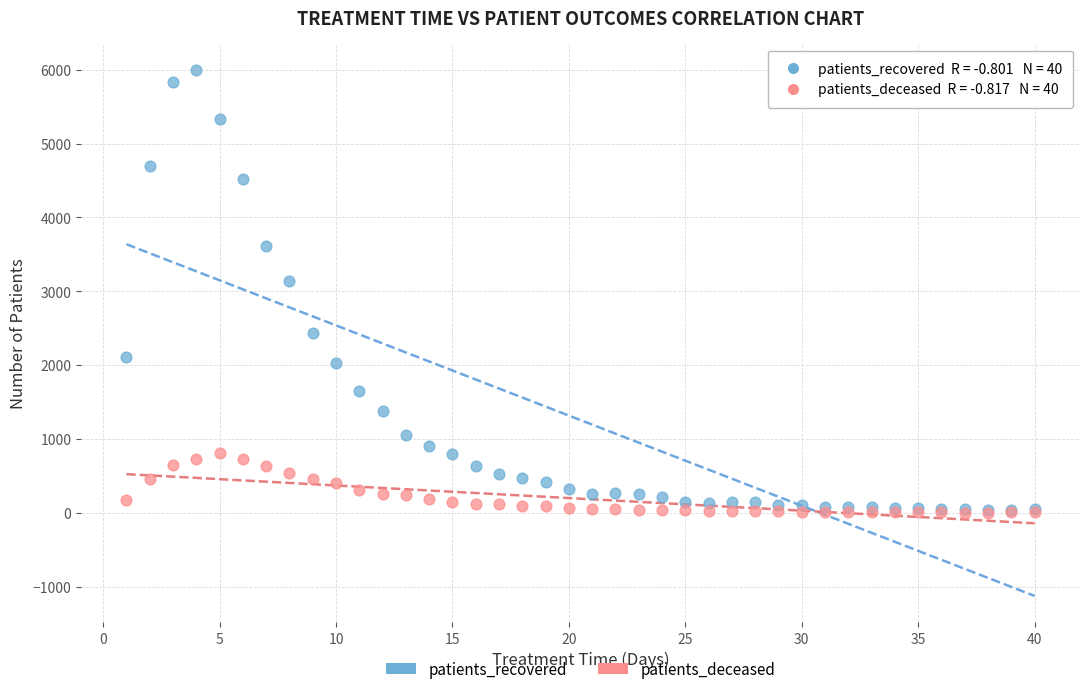

In the patients_recovered series, what Y value is closest to 3015?

3138